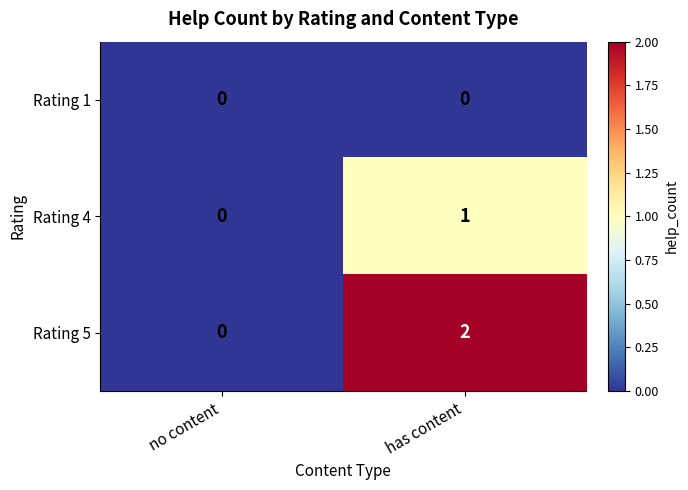

What is the total value across all series at has content?

3